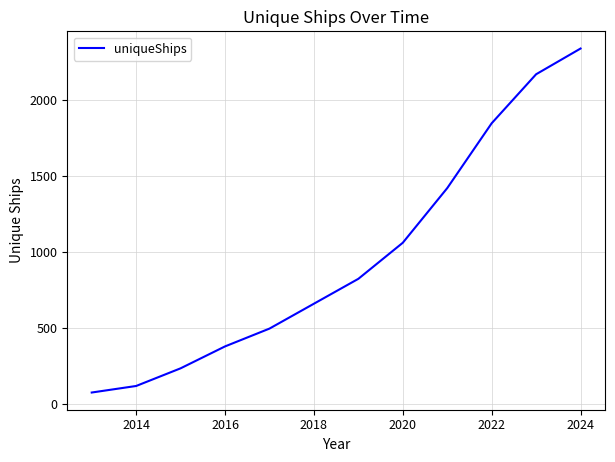

What is the smallest value displayed?

75